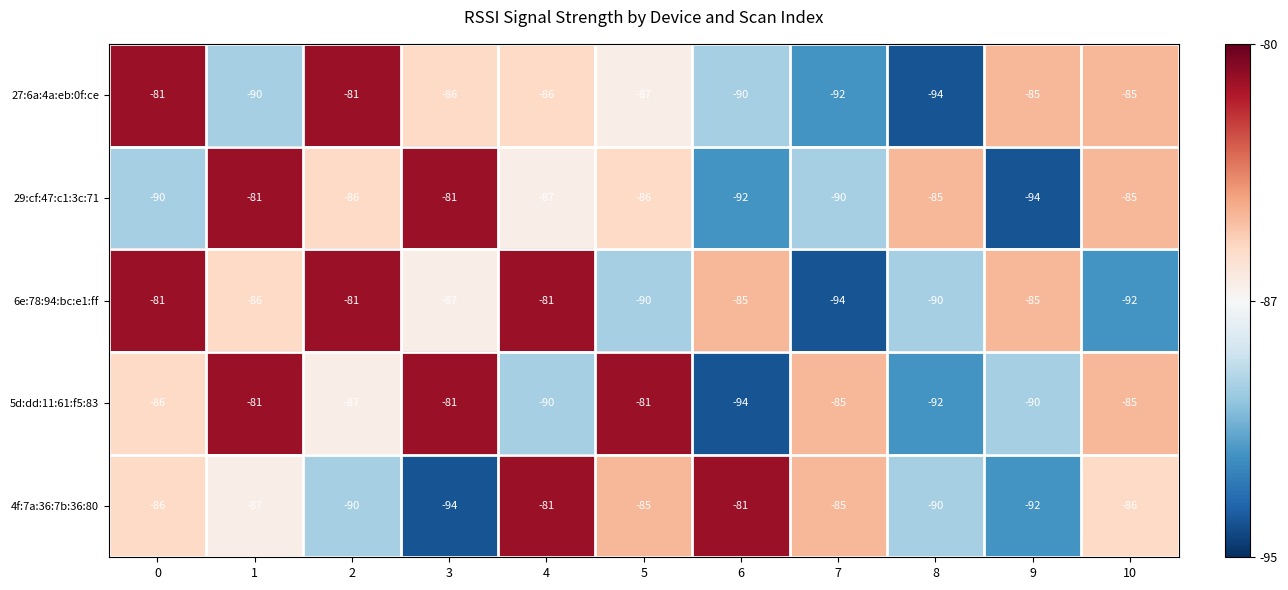

What is the sum of all 6e:78:94:bc:e1:ff values?

-952